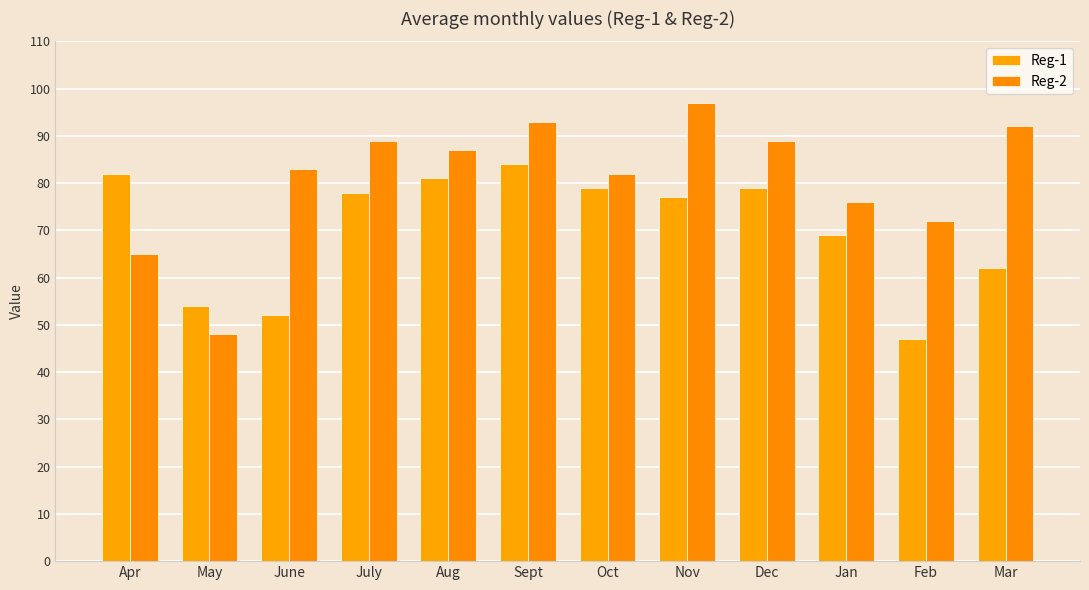

Does the chart contain any negative values?

No